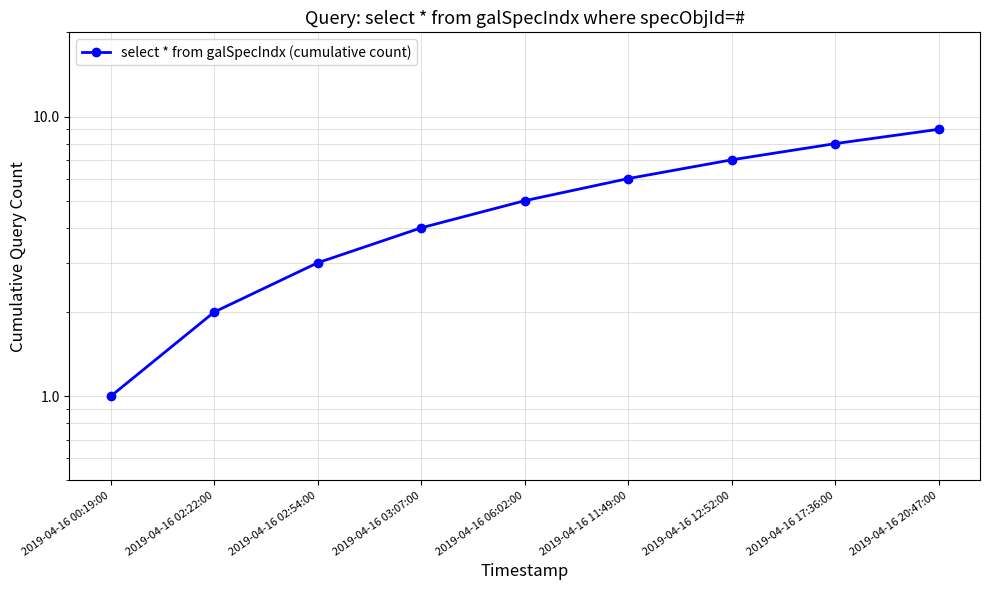

What is the label of the 1st point from the right?

2019-04-16 20:47:00